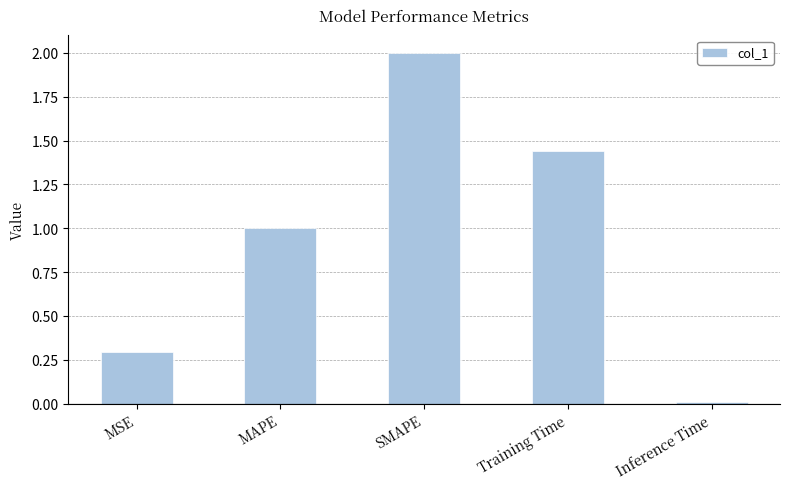

List the labels in order of value, largest first.

SMAPE, Training Time, MAPE, MSE, Inference Time